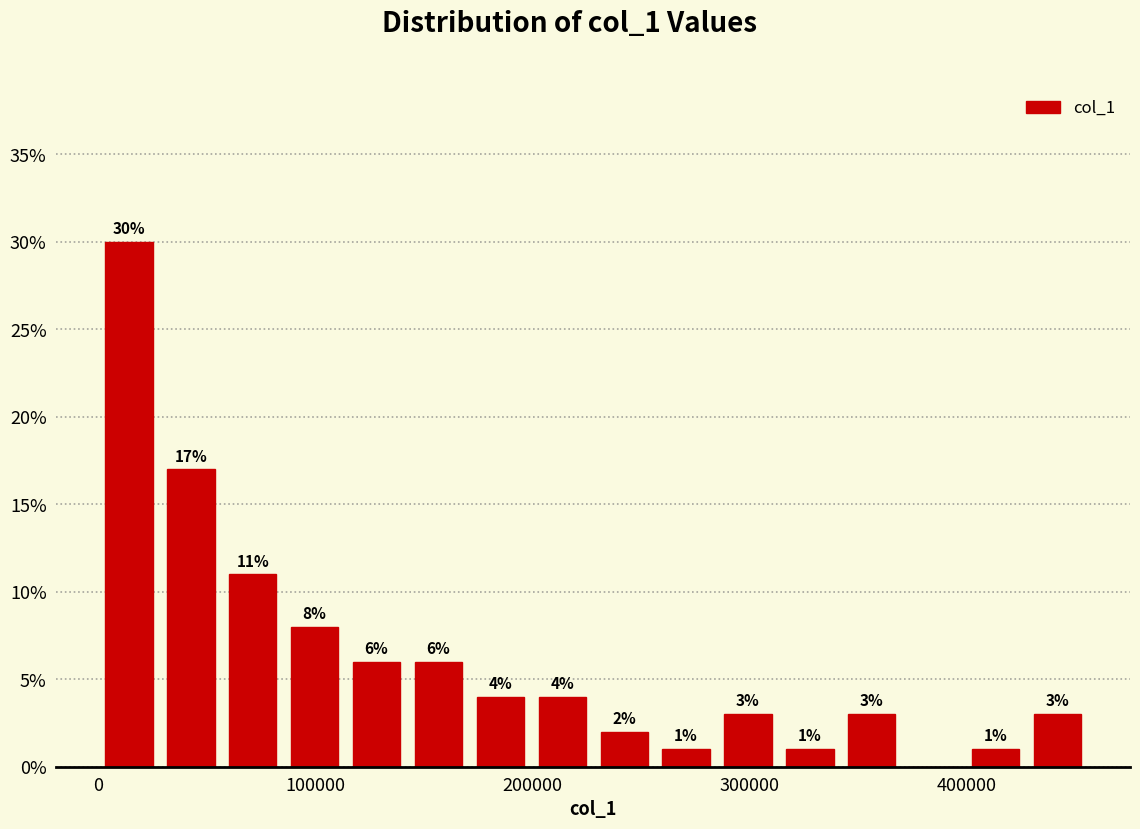

Around what value on the x-axis is the tallest bar? Give the approximate position of its centre, as read against the axis.

10000